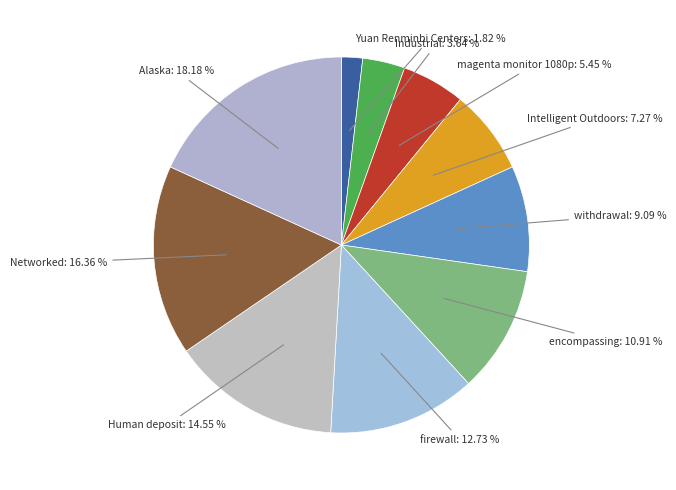

How many slices are in this pie chart?

10